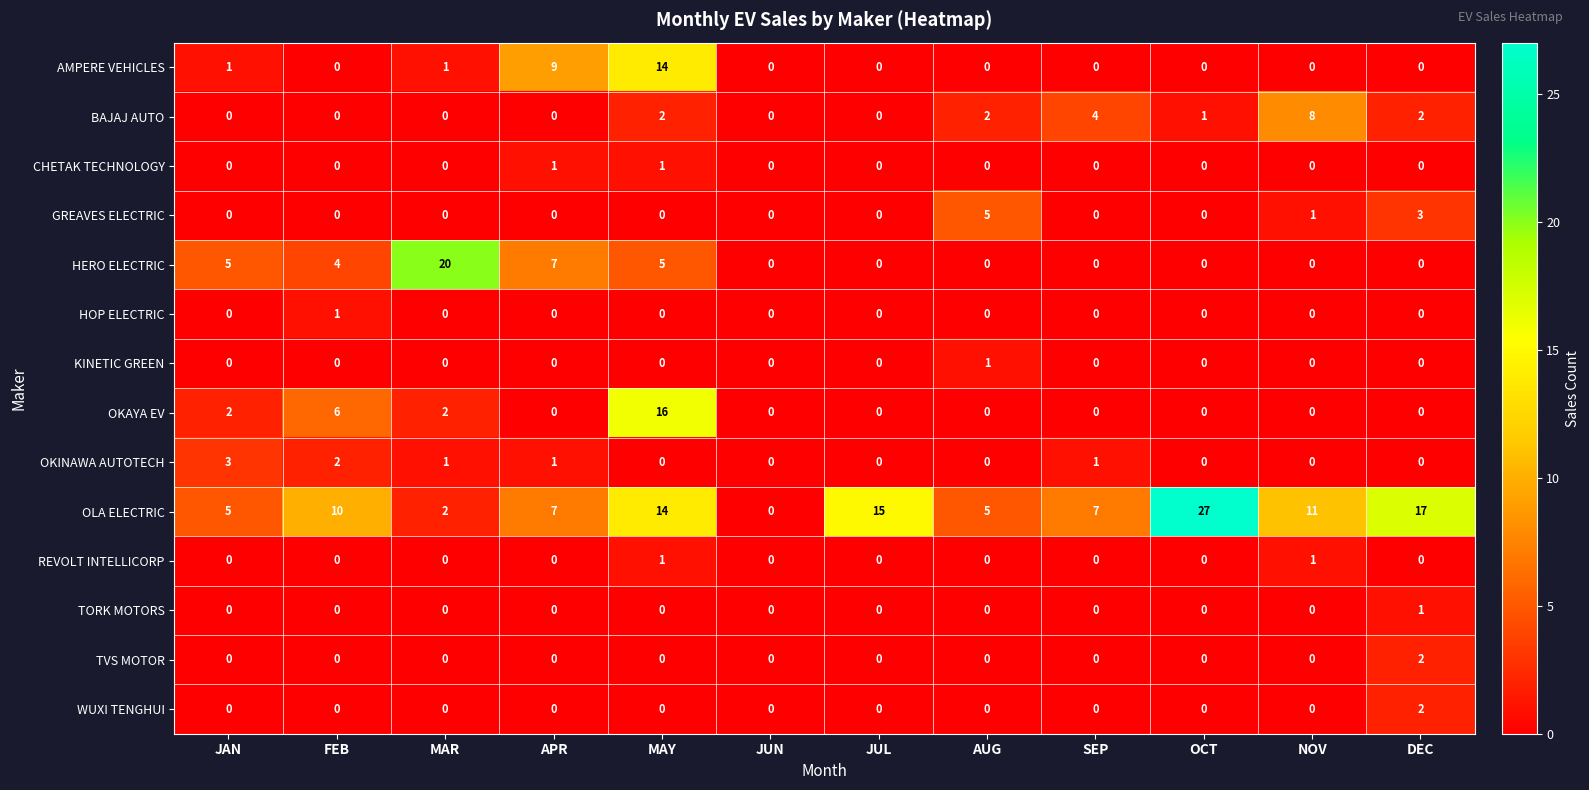

Which series has the largest range (max minus min)?

OLA ELECTRIC